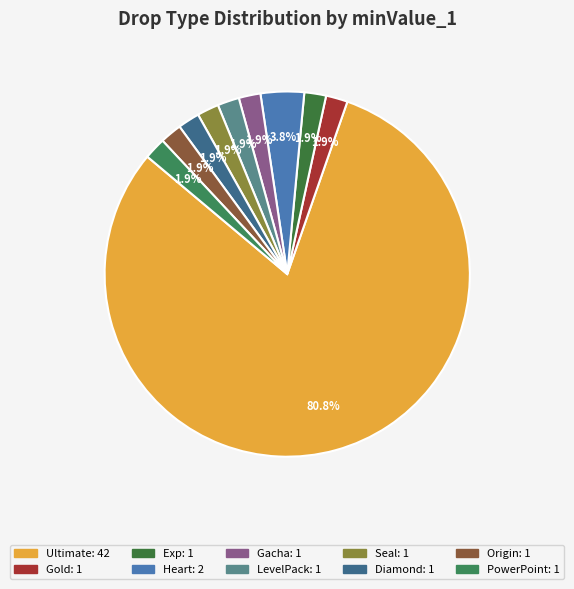

How much of the chart is everything except Seal?

98.1%